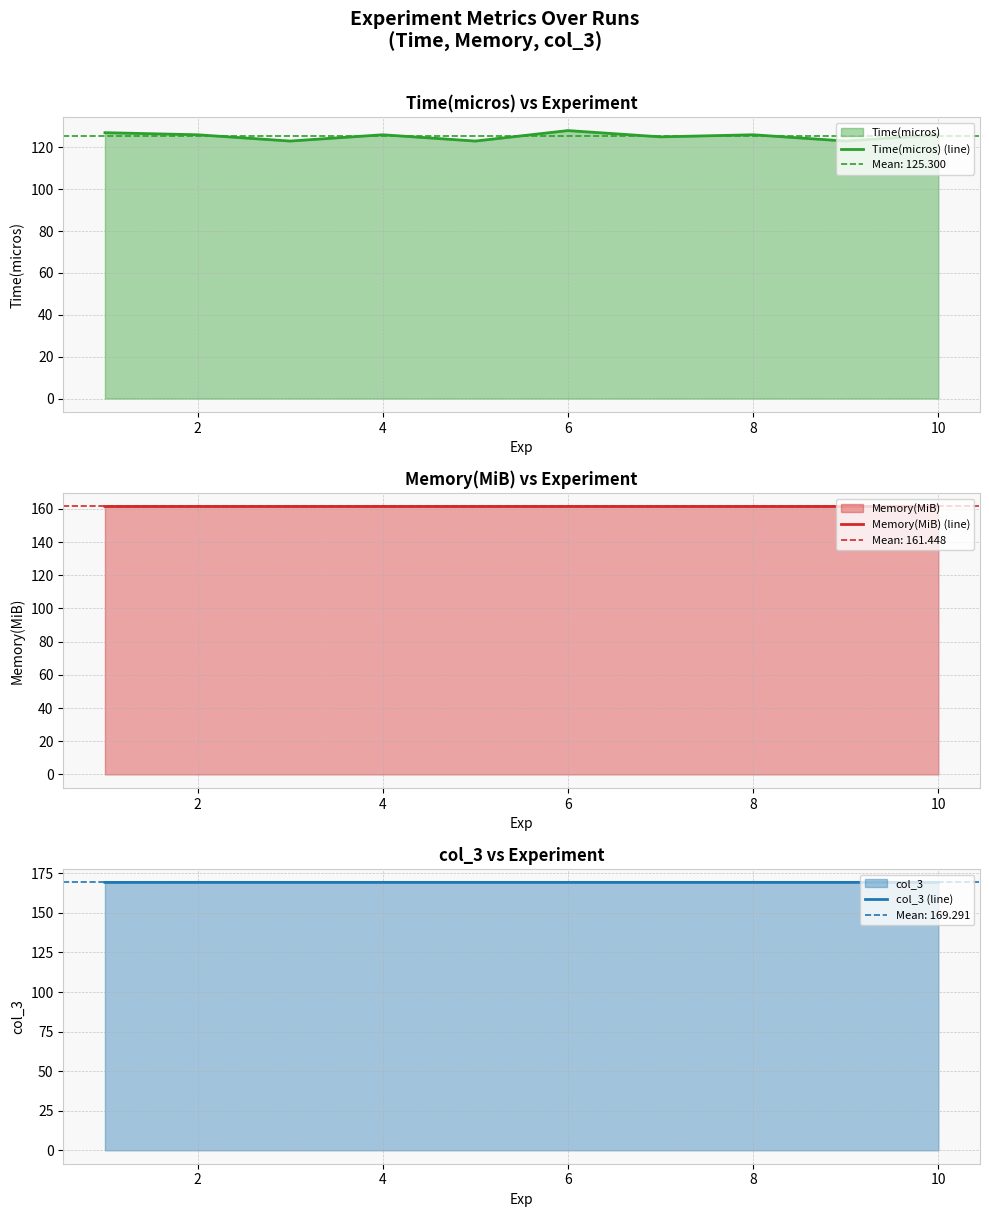

What is the maximum value for Time(micros) (line)?

128